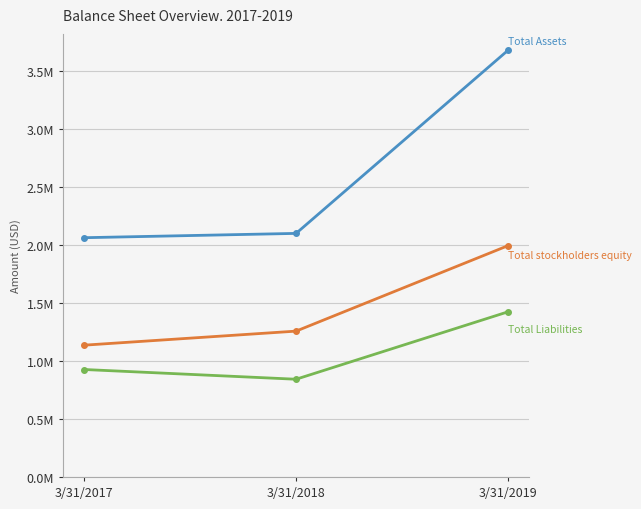

Reading right to left, extract all data points from this chart.

Total Assets: 3/31/2019=3677851	3/31/2018=2099773	3/31/2017=2062616
Total Liabilities: 3/31/2019=1423601	3/31/2018=842501	3/31/2017=926450
Total stockholders equity: 3/31/2019=1993681	3/31/2018=1257272	3/31/2017=1136166